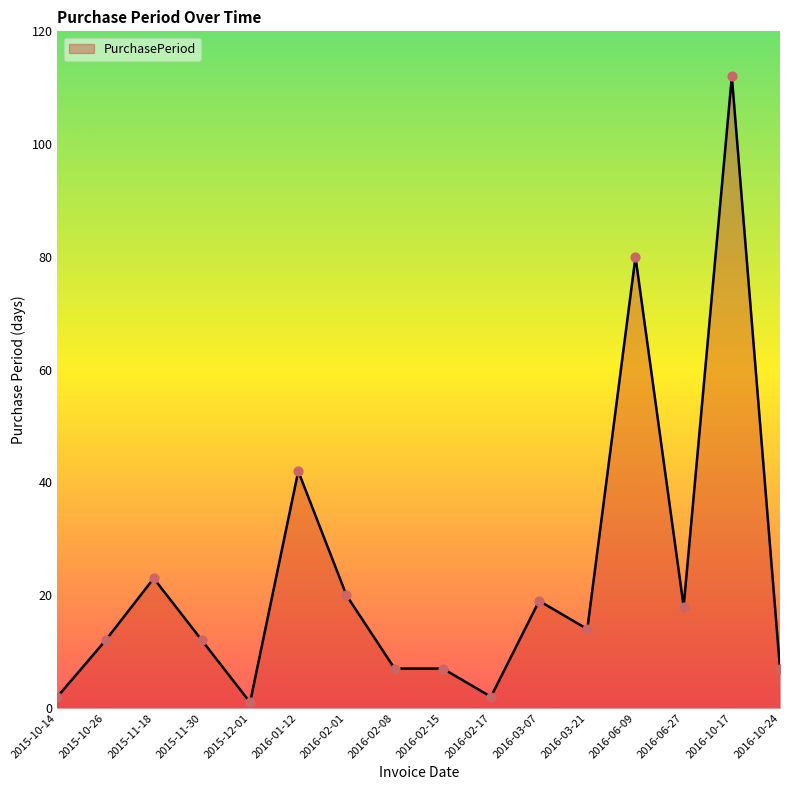

What is the change in value from 2015-10-14 to 2016-06-09?

+78